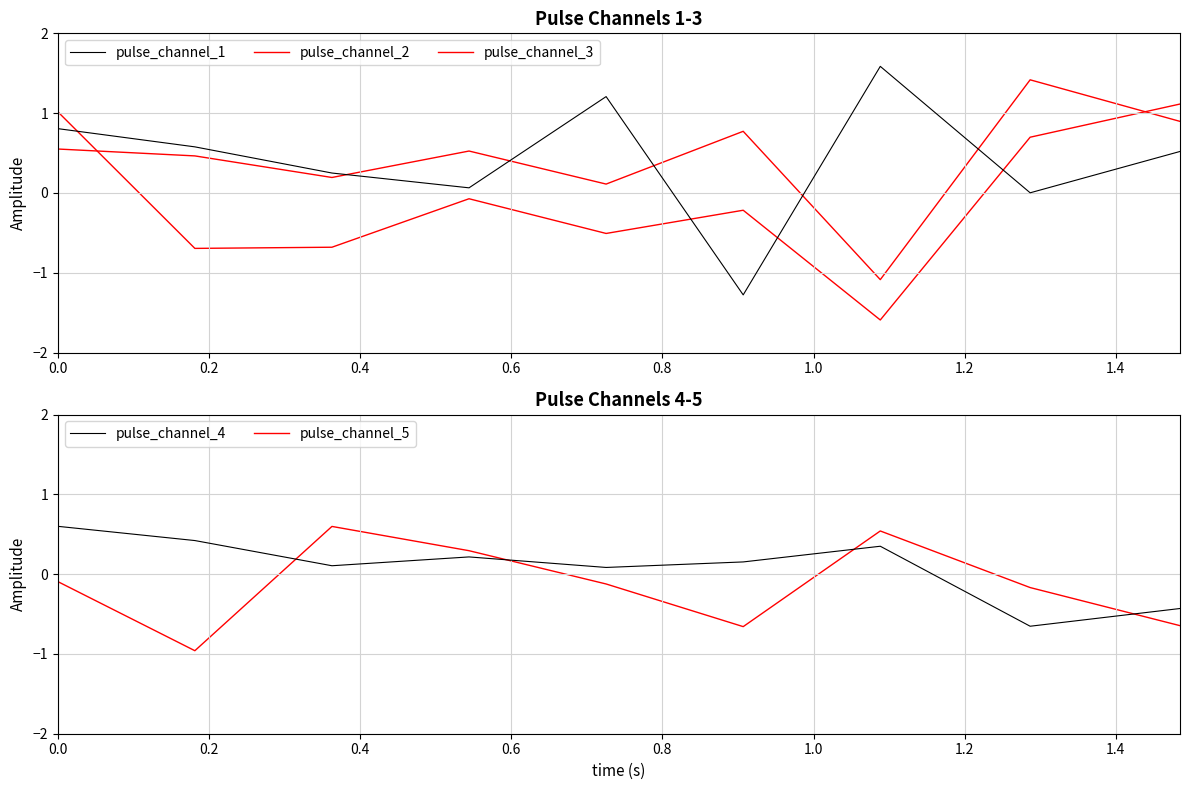

Which series has the largest range (max minus min)?

pulse_channel_1